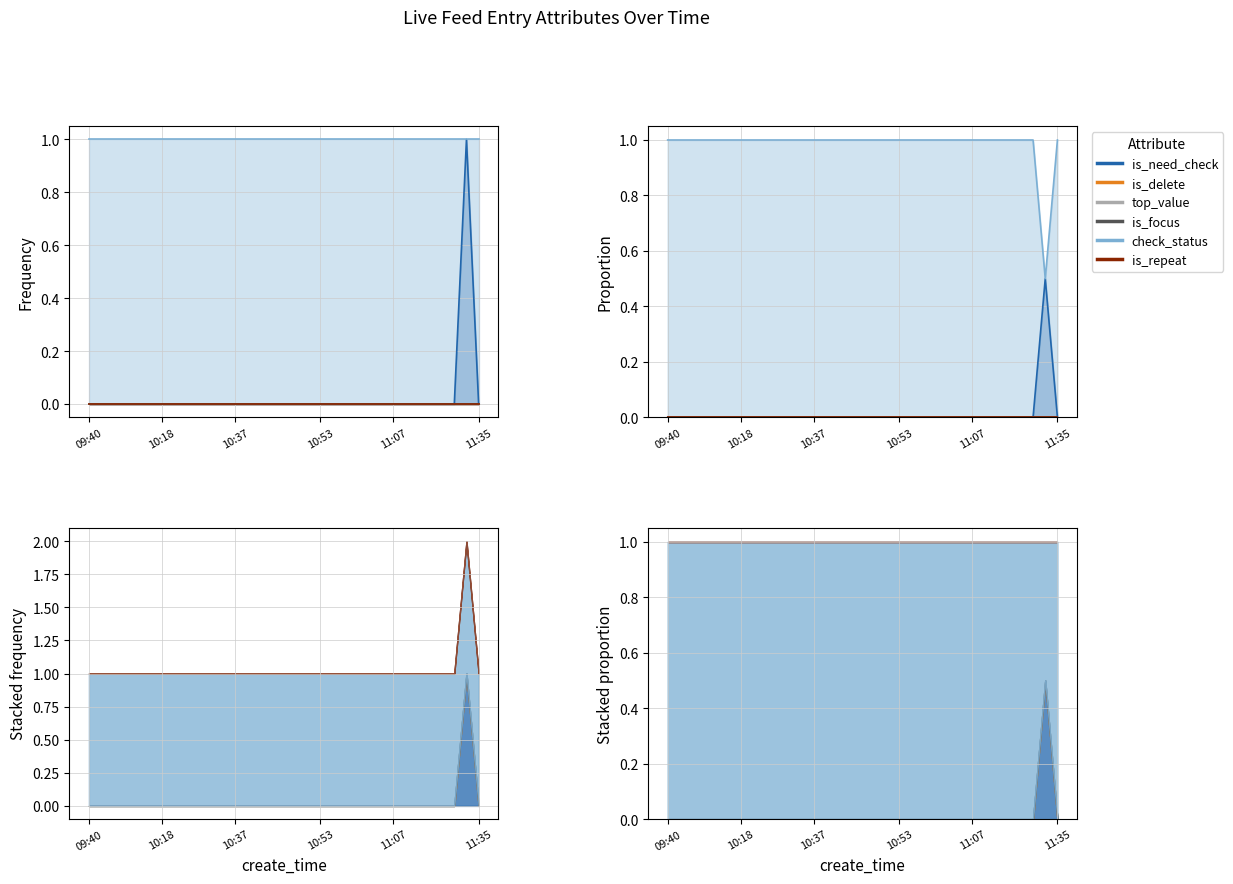

Where is top_value nearest to the value 0?

09:40